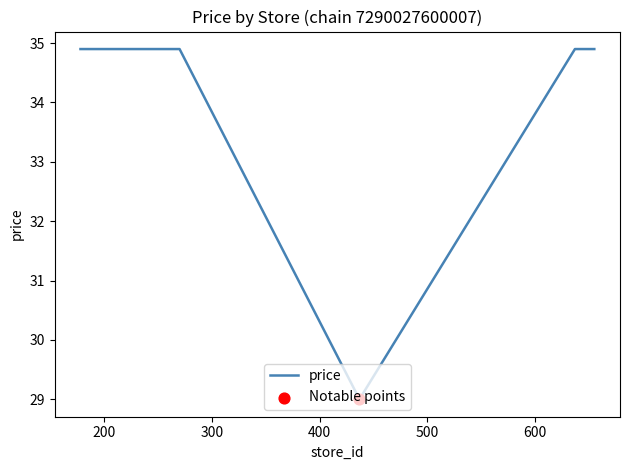

What is the smallest value displayed?

29.0